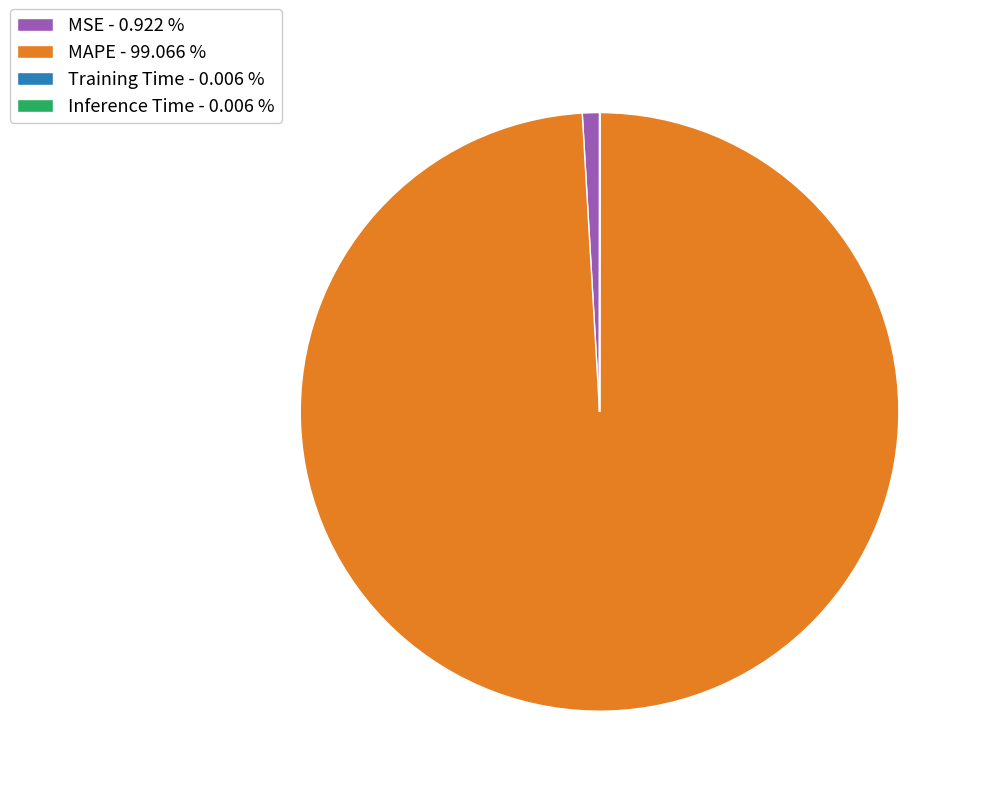

Does MAPE - 99.066 % account for over 50% of the chart?

Yes